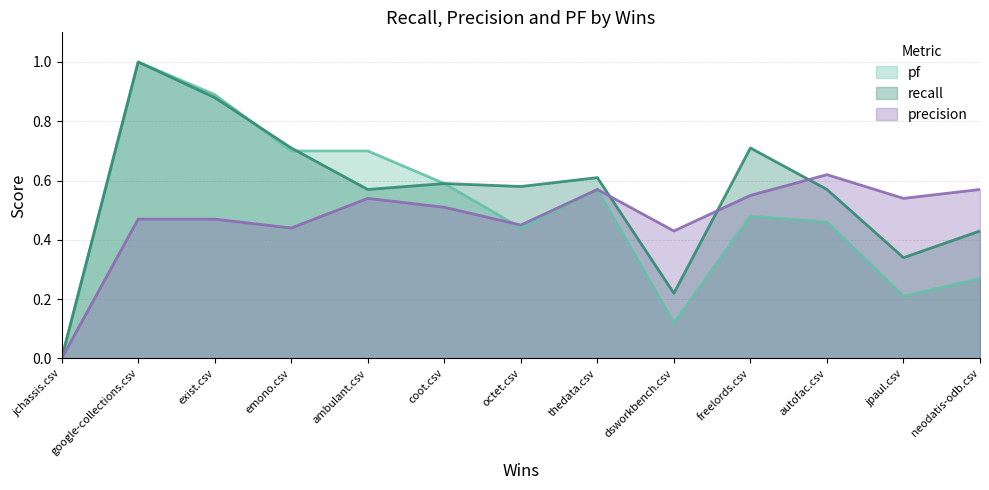

Count the number of categories in the chart.

13